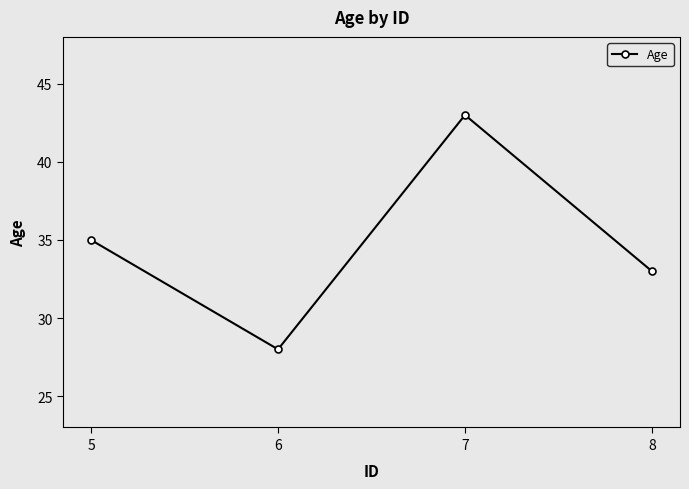

Read the value at 6, to the nearest 10.

30